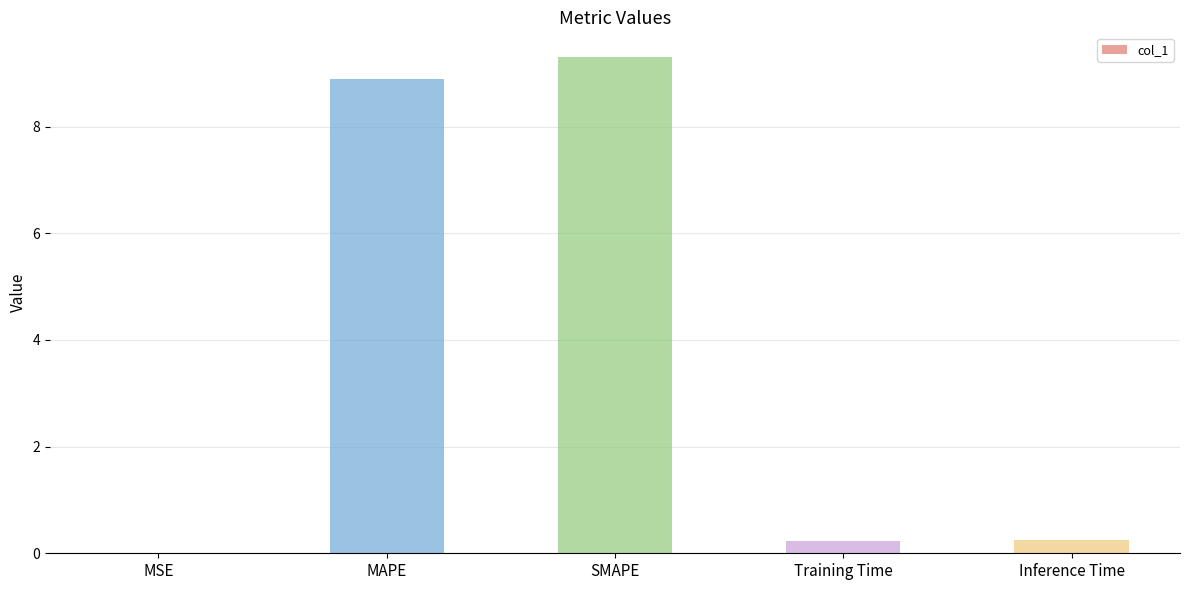

What is the change in value from SMAPE to Inference Time?

-9.1